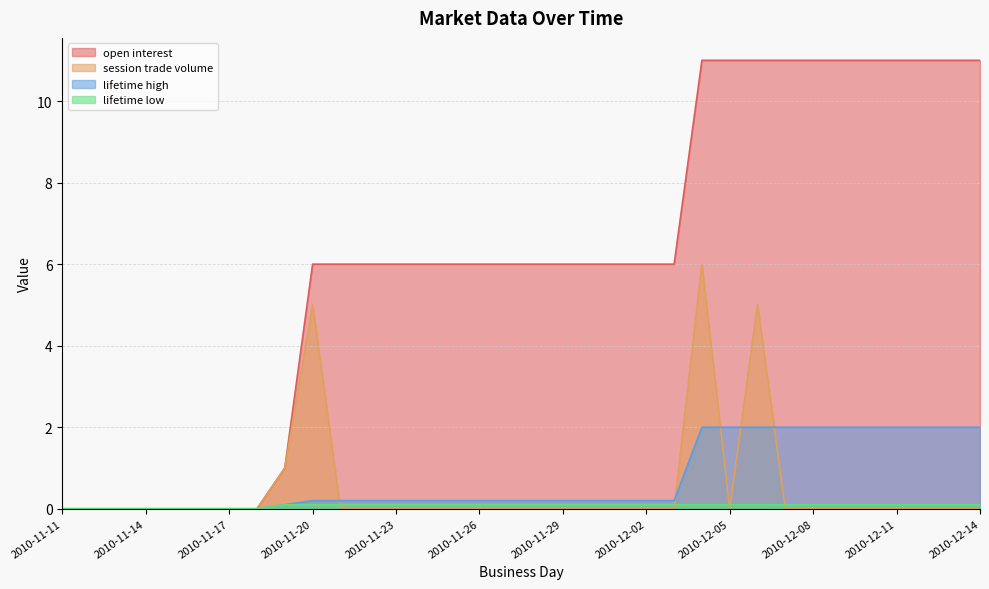

What is the spread (max minus min) of values at 2010-11-28?

6.0